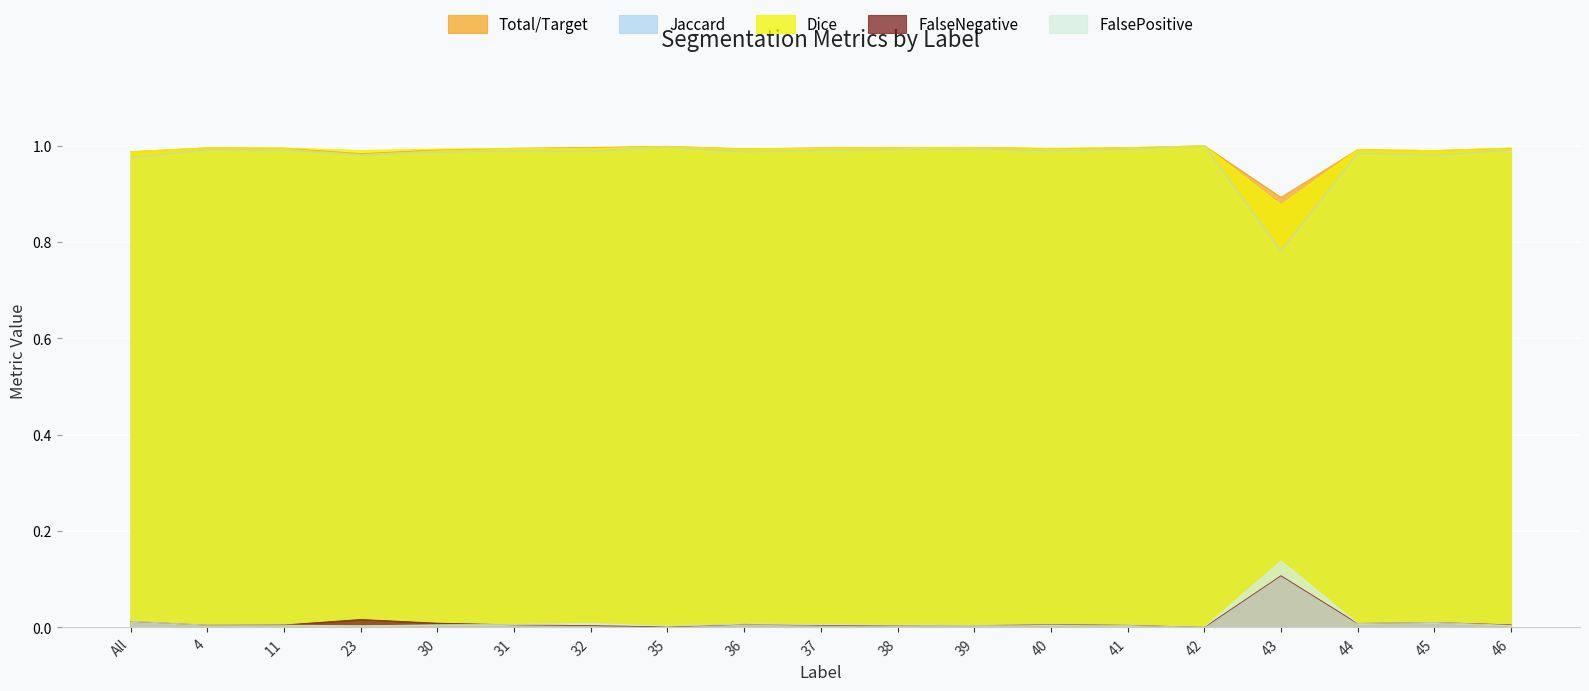

Rank the series by their maximum value, from highest to lowest.

Jaccard, Dice, Total/Target, FalsePositive, FalseNegative